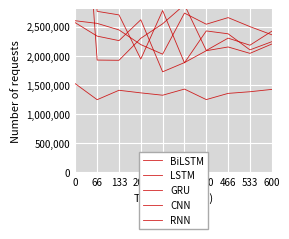

Reading right to left, list all the values displayed in this chart.

BiLSTM: 600=2360000.0	533=2500000.0	466=2654729.1	400=2540946.1	333=2732135.0	266=2025704.9	200=2190526.3	133=2443063.3	66=2555399.0	0=2600572.4
LSTM: 600=2420000.0	533=2180000.0	466=2301656.8	400=2089386.3	333=2875910.0	266=2548311.6	200=2299210.3	133=1920604.7	66=1924568.6	0=7161478.7
GRU: 600=2240000.0	533=2100000.0	466=2376296.7	400=2425404.5	333=1876908.6	266=2776194.2	200=1941753.1	133=2701163.7	66=2762458.6	0=9972608.6
CNN: 600=1420000.0	533=1380000.0	466=1351533.0	400=1245019.8	333=1425605.1	266=1320170.1	200=1360441.7	133=1405057.7	66=1243241.7	0=1517671.6
RNN: 600=2200000.0	533=2040000.0	466=2149808.7	400=2085329.7	333=1881072.4	266=1722702.9	200=2617212.7	133=2259025.6	66=2336288.0	0=2566370.8